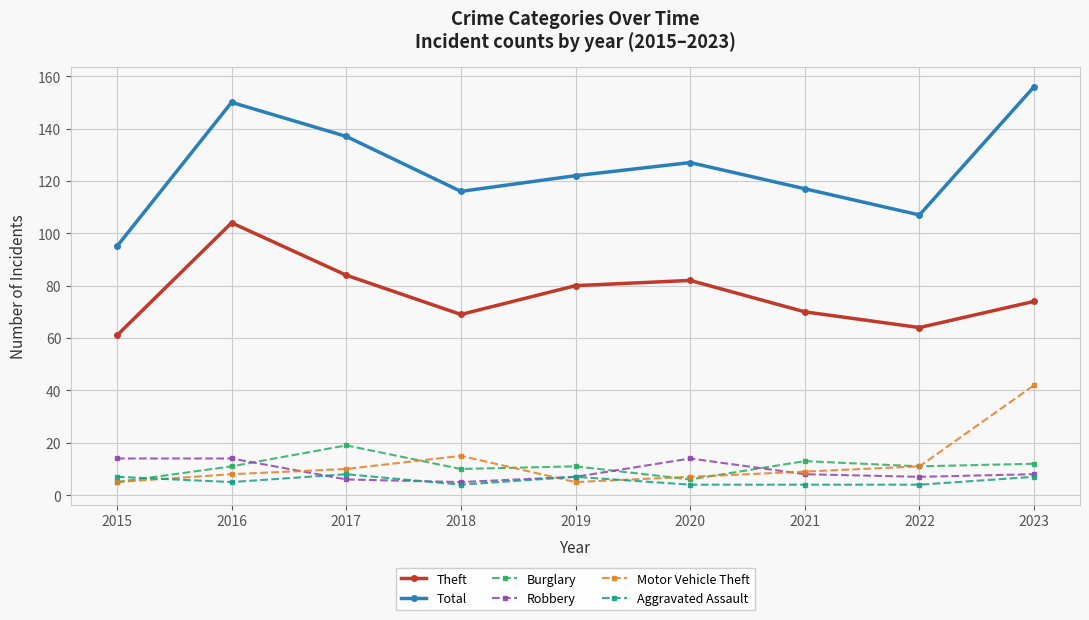

Is the value of Motor Vehicle Theft at 2023 greater than the value of Theft at 2017?

No